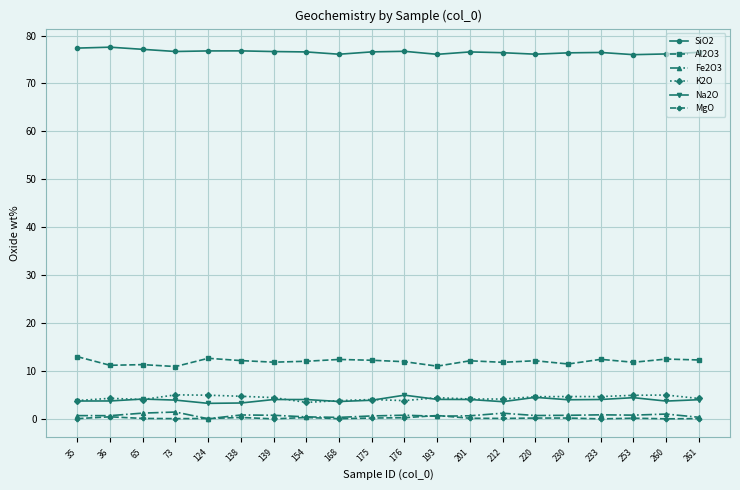

True or false: MgO has more than 1 points higher than both neighbors.

True